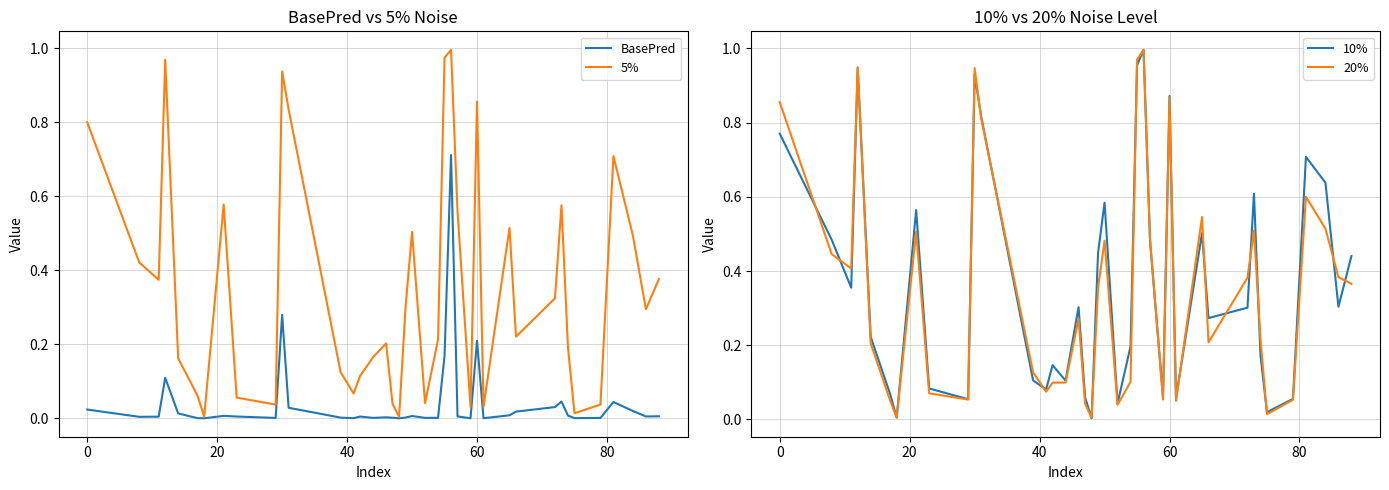

Reading left to right, what are all the values shown in this chart?

BasePred: 0.0	0.0	0.0	0.1	0.0	0.0	0.0	0.0	0.0	0.0	0.3	0.0	0.0	0.0	0.0	0.0	0.0	0.0	0.0	0.0	0.0	0.0	0.0	0.2	0.7	0.0	0.0	0.2	0.0	0.0	0.0	0.0	0.0	0.0	0.0	0.0	0.0	0.0	0.0	0.0
5%: 0.8	0.4	0.4	1.0	0.2	0.1	0.0	0.6	0.1	0.0	0.9	0.8	0.1	0.1	0.1	0.2	0.2	0.0	0.0	0.3	0.5	0.0	0.2	1.0	1.0	0.6	0.0	0.9	0.0	0.5	0.2	0.3	0.6	0.2	0.0	0.0	0.7	0.5	0.3	0.4
10%: 0.8	0.5	0.4	0.9	0.2	0.1	0.0	0.6	0.1	0.1	0.9	0.8	0.1	0.1	0.1	0.1	0.3	0.1	0.0	0.4	0.6	0.0	0.2	1.0	1.0	0.5	0.1	0.9	0.1	0.5	0.3	0.3	0.6	0.2	0.0	0.1	0.7	0.6	0.3	0.4
20%: 0.9	0.4	0.4	0.9	0.2	0.1	0.0	0.5	0.1	0.1	0.9	0.8	0.1	0.1	0.1	0.1	0.3	0.0	0.0	0.4	0.5	0.0	0.1	1.0	1.0	0.5	0.1	0.9	0.0	0.5	0.2	0.4	0.5	0.2	0.0	0.1	0.6	0.5	0.4	0.4